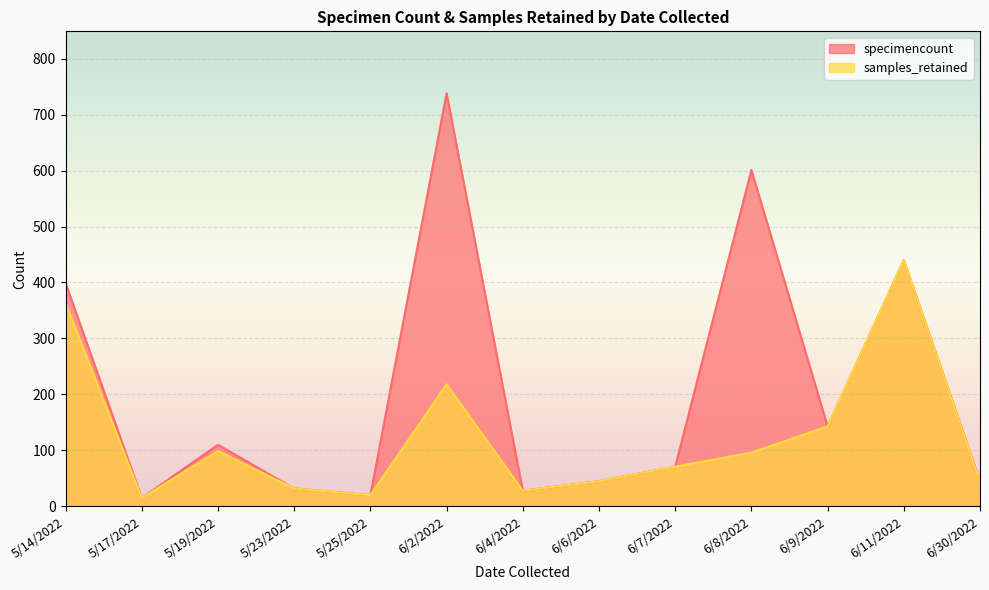

The samples_retained series shows 20 at 5/25/2022. True or false?

True